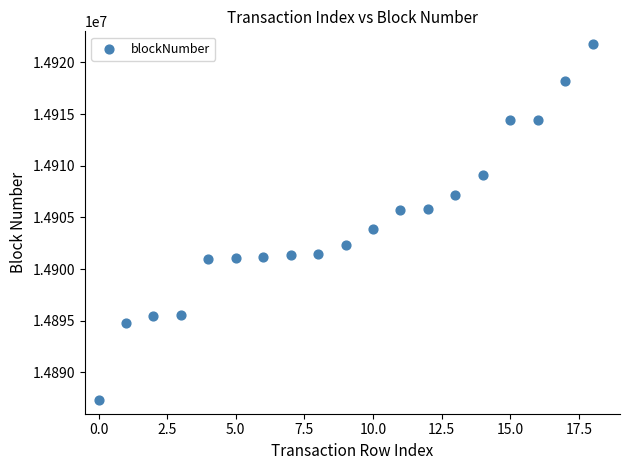

What is the range of Y values (max minus min)?

34406